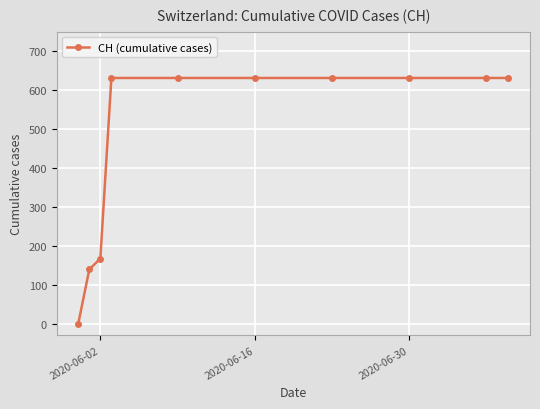

What is the greatest value displayed?

631